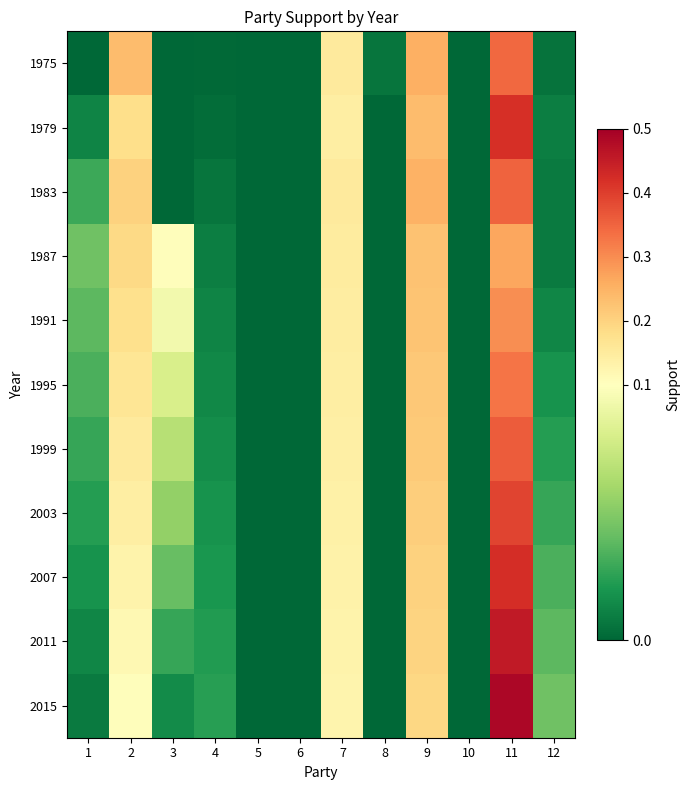

Reading left to right, list all the values displayed in this chart.

1975: 1=0.0	2=0.2	3=0.0	4=0.0	5=0.0	6=0.0	7=0.2	8=0.0	9=0.3	10=0.0	11=0.3	12=0.0
1979: 1=0.0	2=0.2	3=0.0	4=0.0	5=0.0	6=0.0	7=0.1	8=0.0	9=0.2	10=0.0	11=0.4	12=0.0
1983: 1=0.0	2=0.2	3=0.0	4=0.0	5=0.0	6=0.0	7=0.1	8=0.0	9=0.3	10=0.0	11=0.4	12=0.0
1987: 1=0.0	2=0.2	3=0.1	4=0.0	5=0.0	6=0.0	7=0.1	8=0.0	9=0.2	10=0.0	11=0.3	12=0.0
1991: 1=0.0	2=0.2	3=0.1	4=0.0	5=0.0	6=0.0	7=0.1	8=0.0	9=0.2	10=0.0	11=0.3	12=0.0
1995: 1=0.0	2=0.2	3=0.1	4=0.0	5=0.0	6=0.0	7=0.1	8=0.0	9=0.2	10=0.0	11=0.3	12=0.0
1999: 1=0.0	2=0.2	3=0.1	4=0.0	5=0.0	6=0.0	7=0.1	8=0.0	9=0.2	10=0.0	11=0.4	12=0.0
2003: 1=0.0	2=0.1	3=0.1	4=0.0	5=0.0	6=0.0	7=0.1	8=0.0	9=0.2	10=0.0	11=0.4	12=0.0
2007: 1=0.0	2=0.1	3=0.0	4=0.0	5=0.0	6=0.0	7=0.1	8=0.0	9=0.2	10=0.0	11=0.4	12=0.0
2011: 1=0.0	2=0.1	3=0.0	4=0.0	5=0.0	6=0.0	7=0.1	8=0.0	9=0.2	10=0.0	11=0.5	12=0.0
2015: 1=0.0	2=0.1	3=0.0	4=0.0	5=0.0	6=0.0	7=0.1	8=0.0	9=0.2	10=0.0	11=0.5	12=0.0